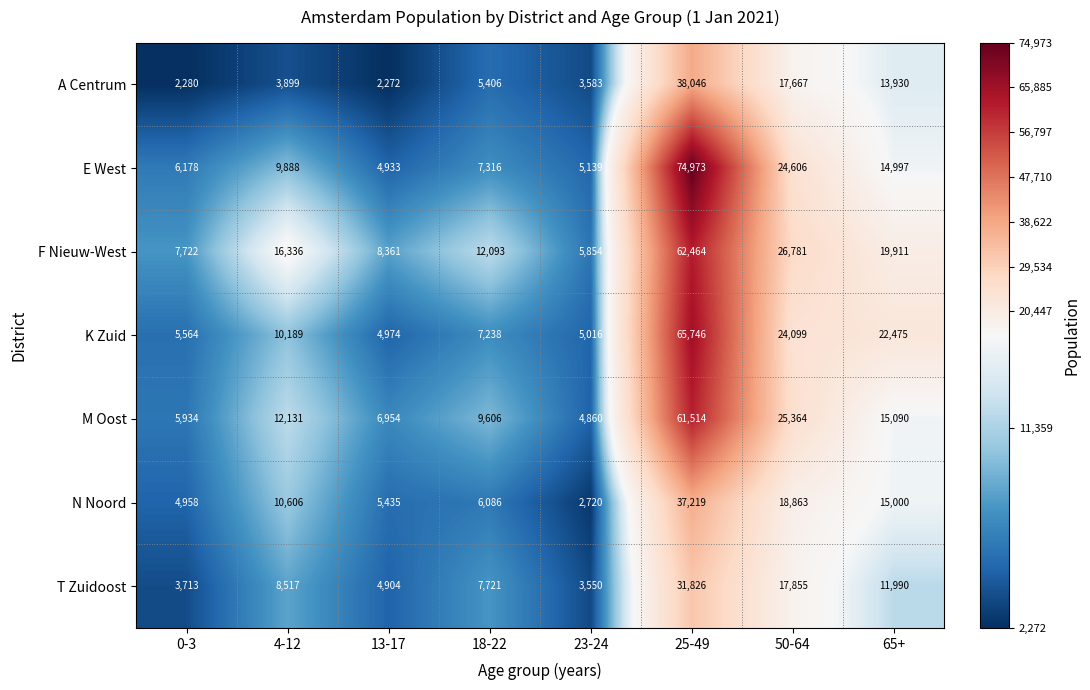

What is the spread (max minus min) of values at 13-17?

6089